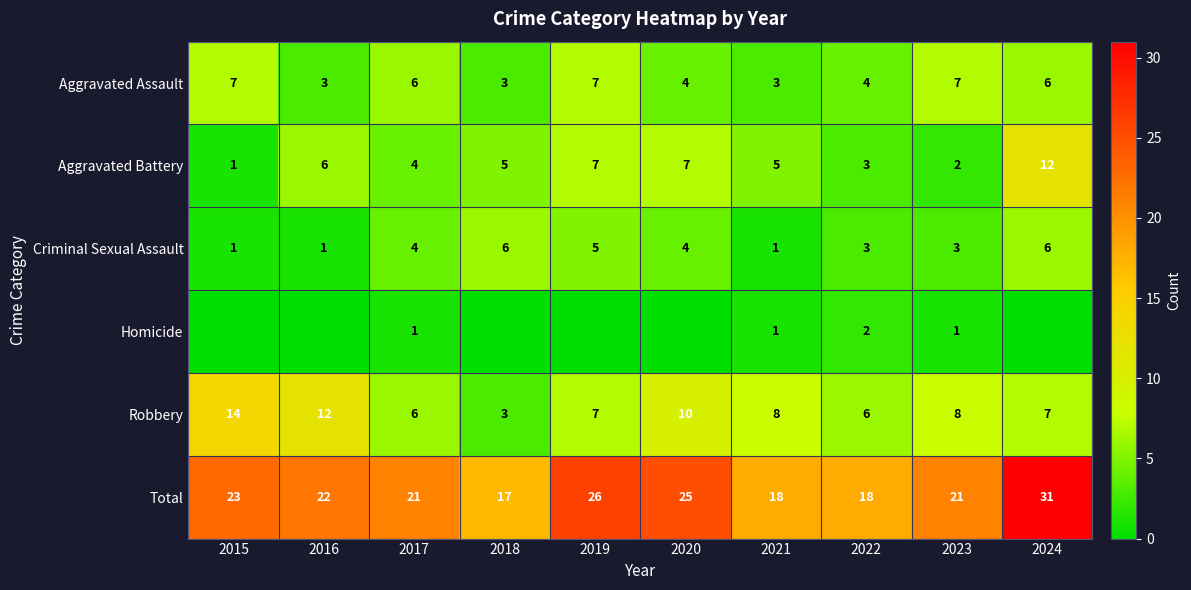

Where is Criminal Sexual Assault nearest to the value 3?

2022